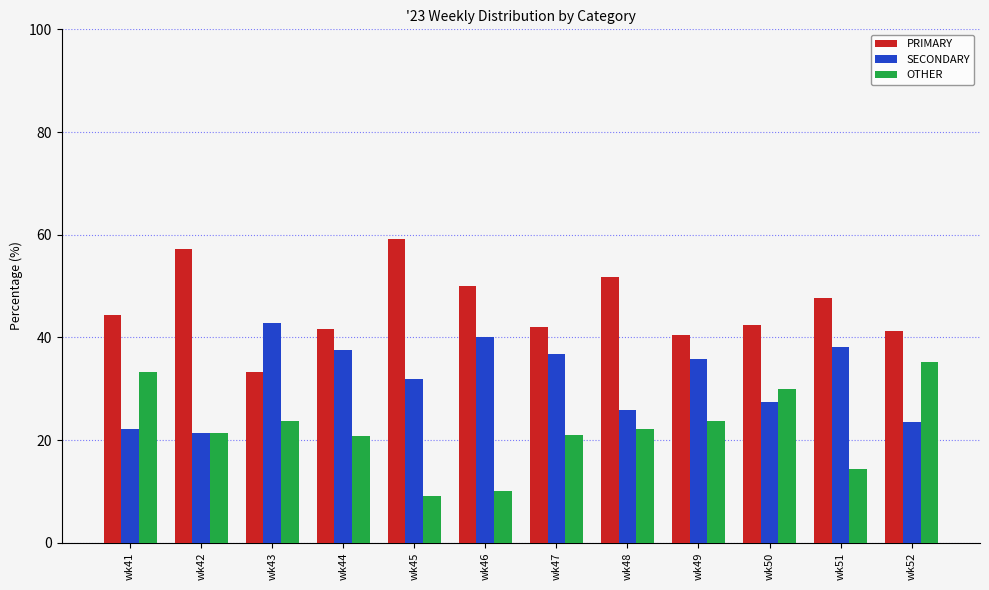

What are all the series names shown in the legend?

PRIMARY, SECONDARY, OTHER